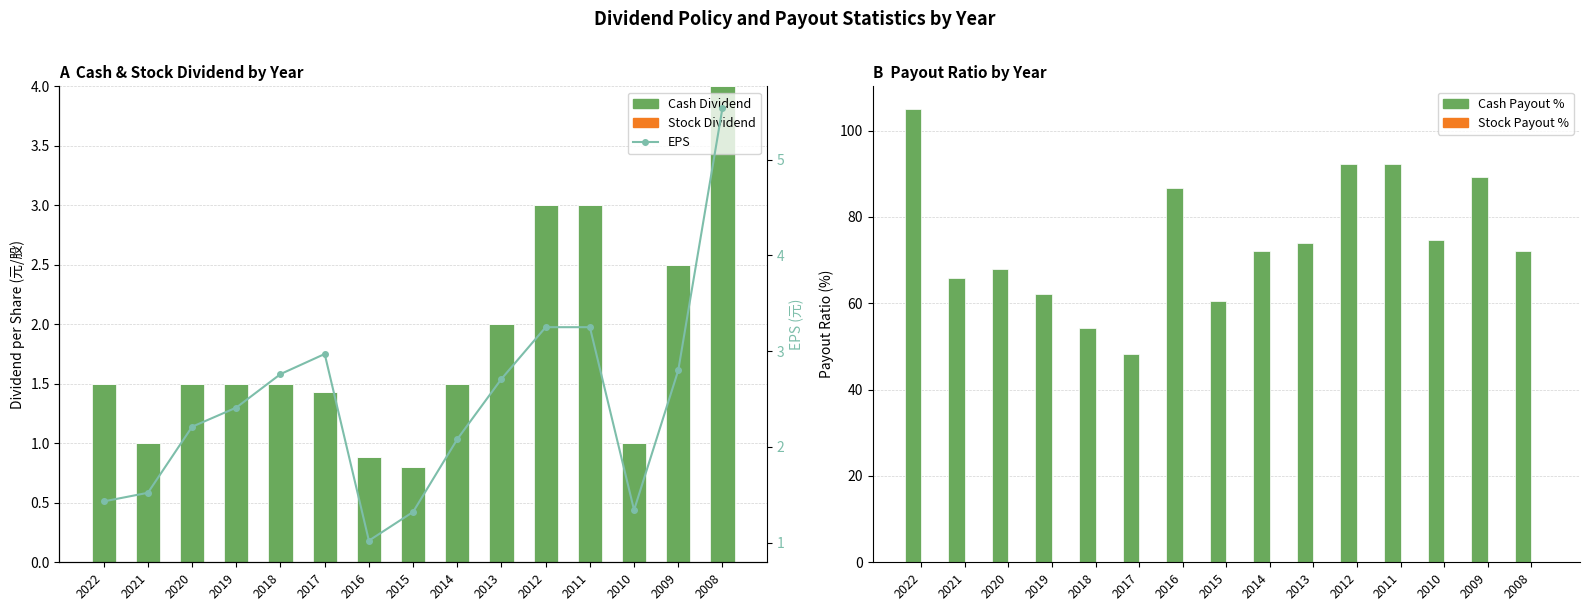

Which series has the widest spread of values?

Cash Payout %